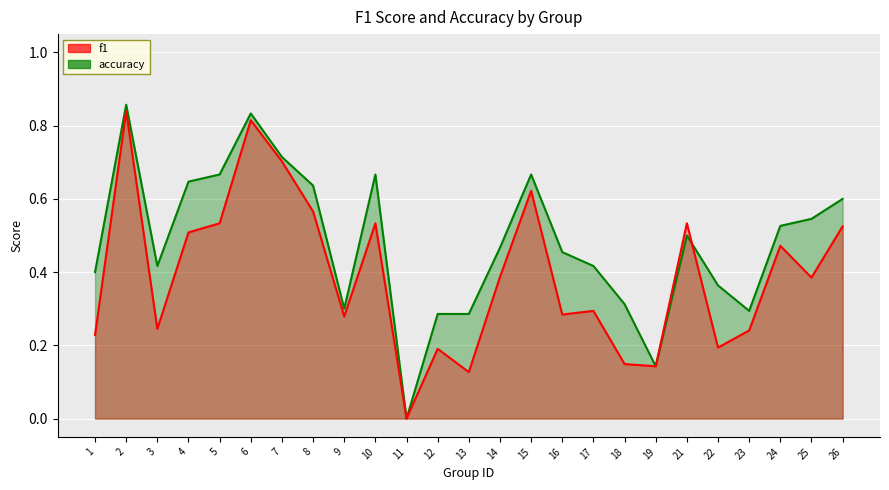

Where is f1 nearest to the value 0?

11